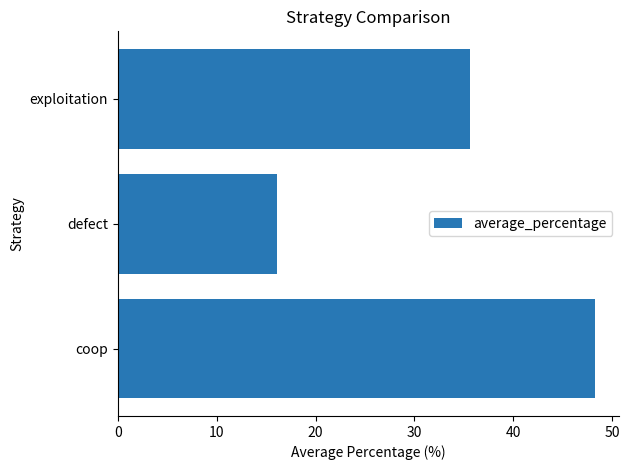

The value at defect is 16.1. True or false?

True